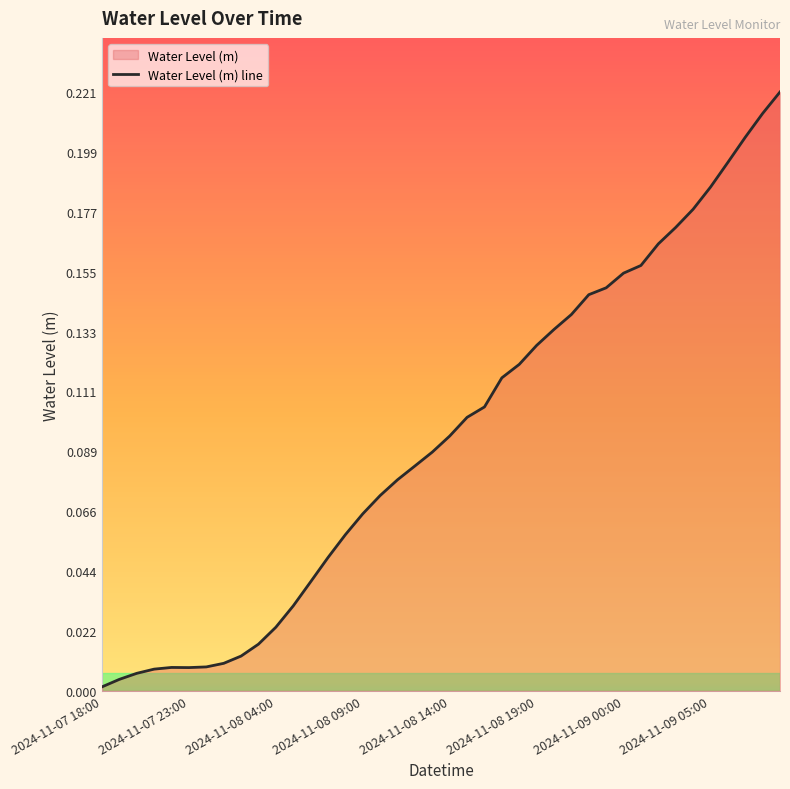

How many lines are shown in the chart?

1